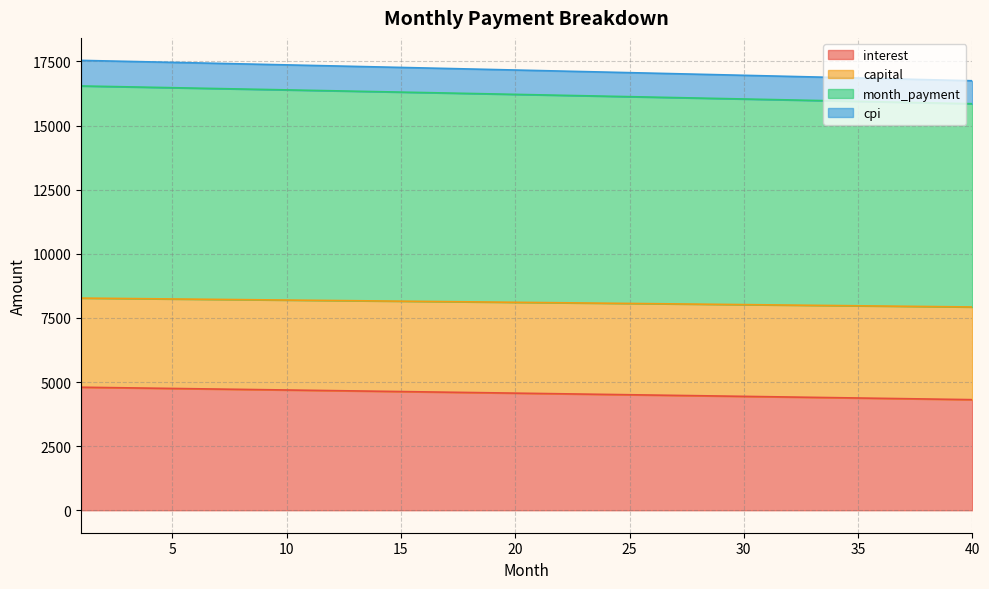

What is the maximum value for interest?

4796.5